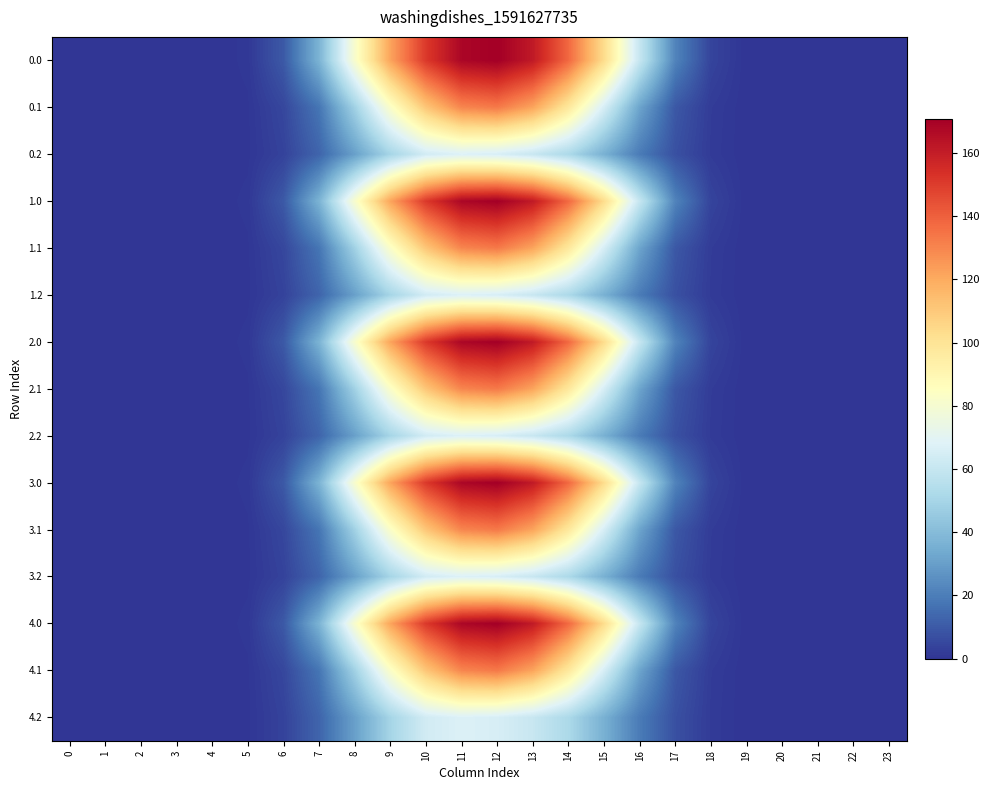

What is the total value across all series at 13?

1718.3